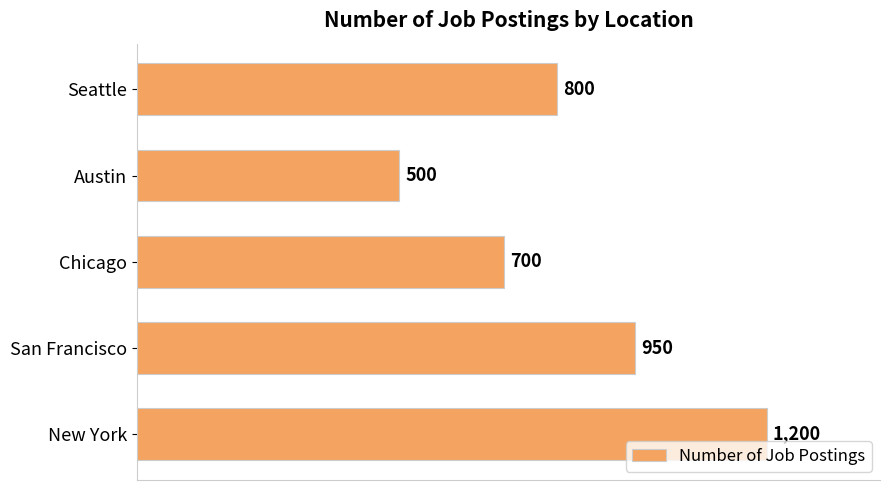

What is the change in value from San Francisco to Chicago?

-250